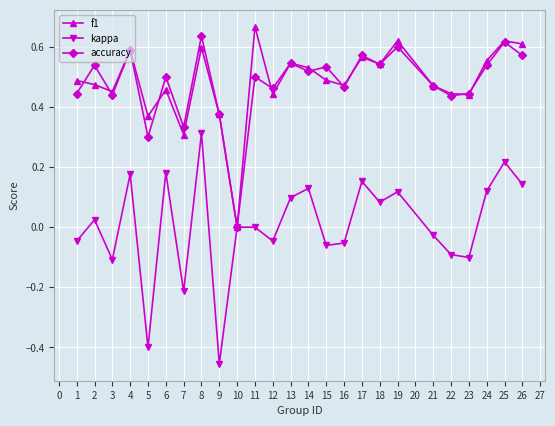

Between 4 and 14, which series saw the biggest shift?

accuracy